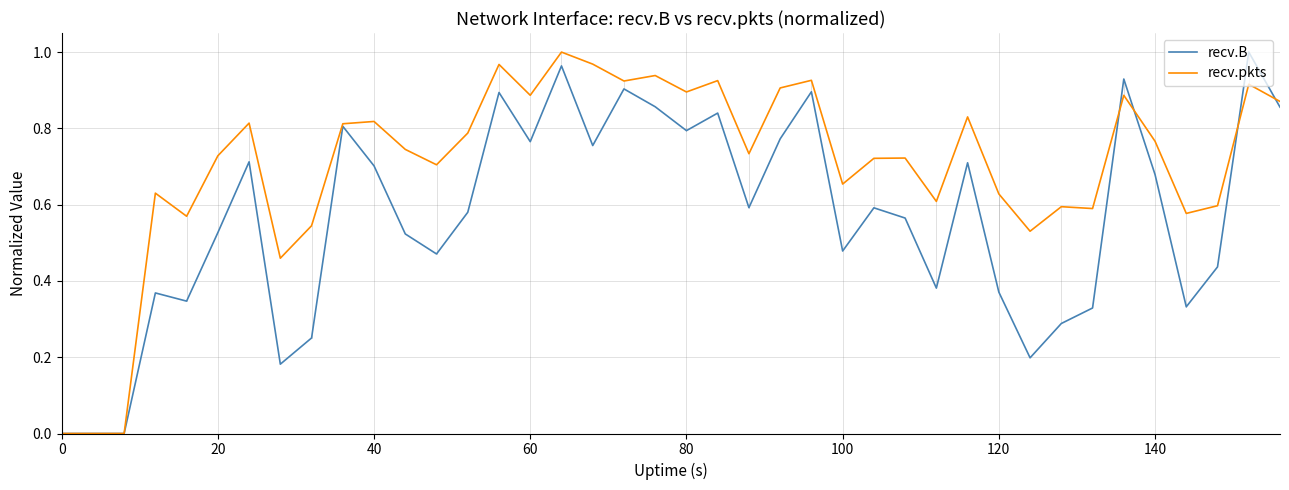

Which series has the largest total across all categories?

recv.pkts